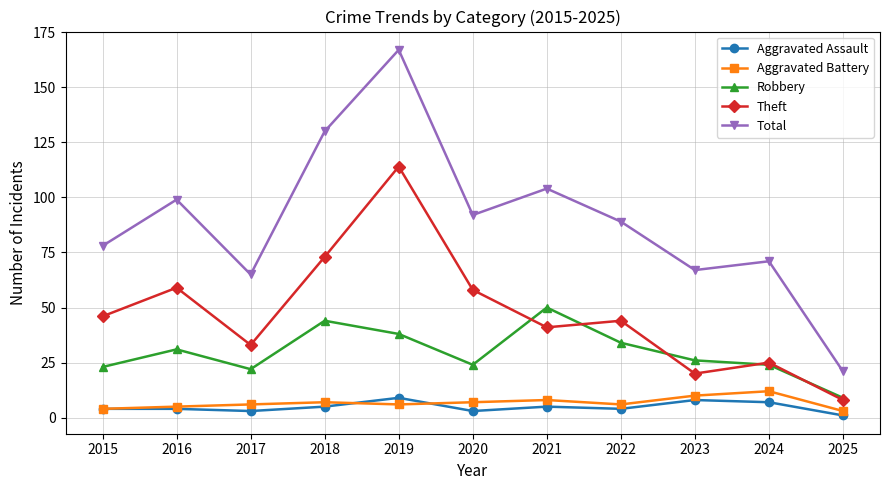

True or false: Total and Robbery cross at least once.

False